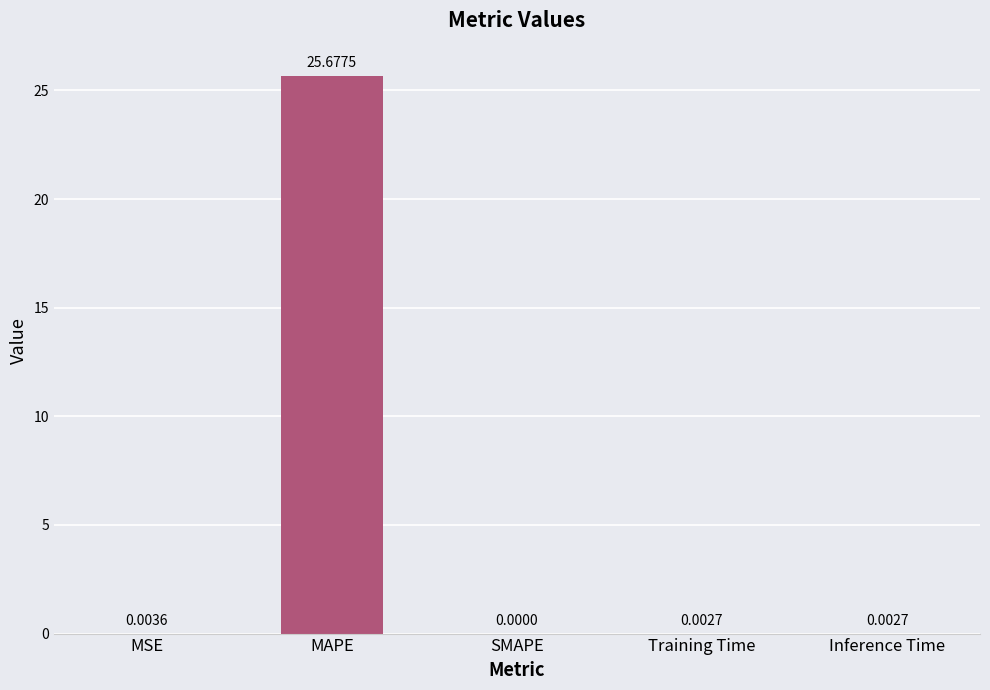

What is the average value?

5.1